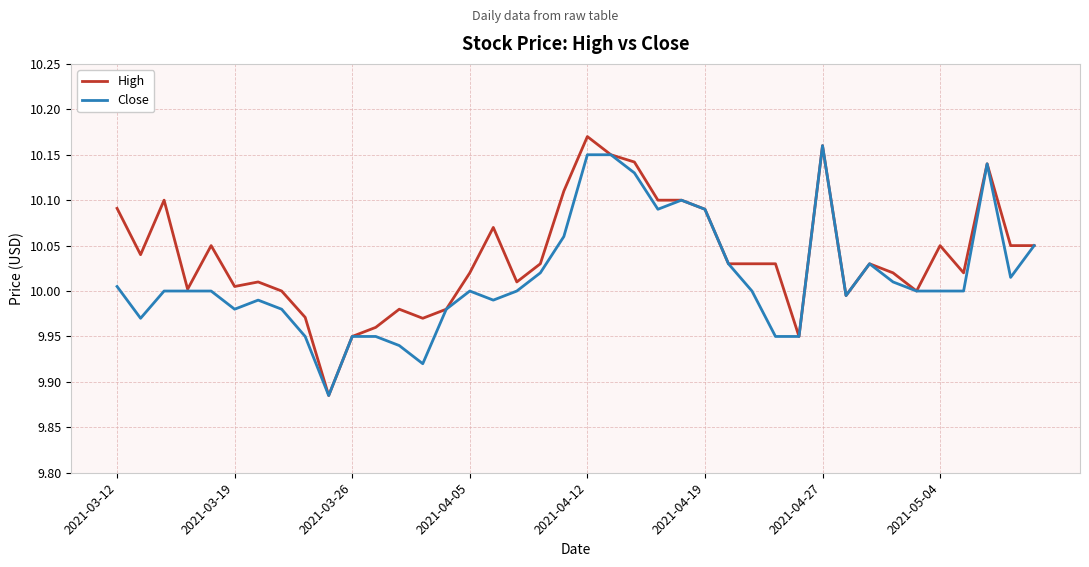

Which series has the largest range (max minus min)?

High